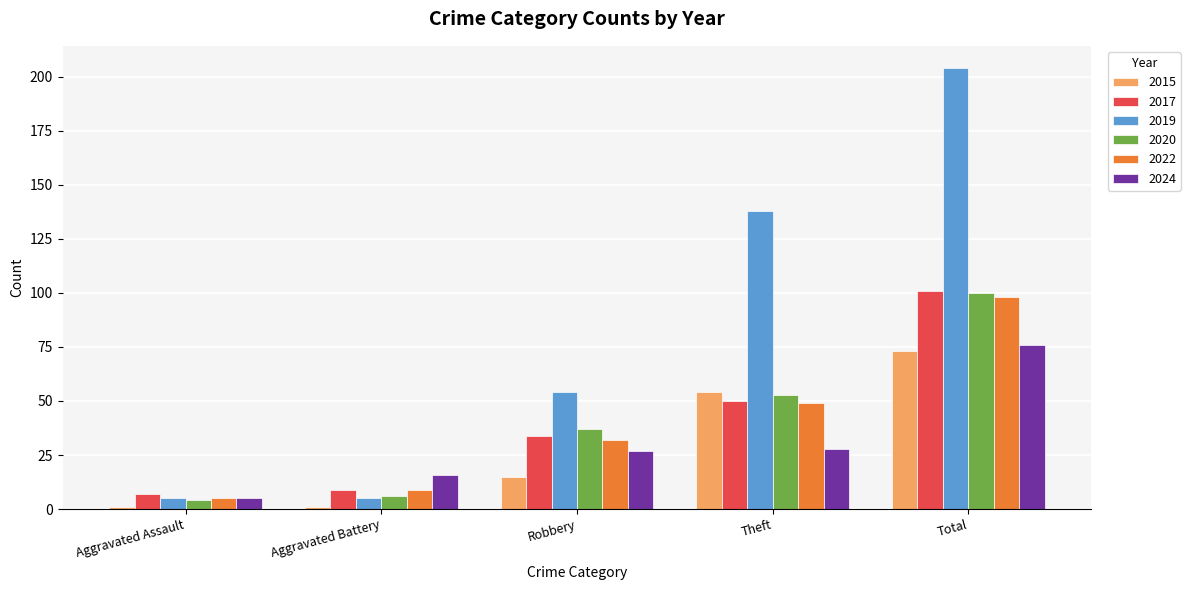

Reading right to left, extract all data points from this chart.

2015: 73	54	15	1	1
2017: 101	50	34	9	7
2019: 204	138	54	5	5
2020: 100	53	37	6	4
2022: 98	49	32	9	5
2024: 76	28	27	16	5